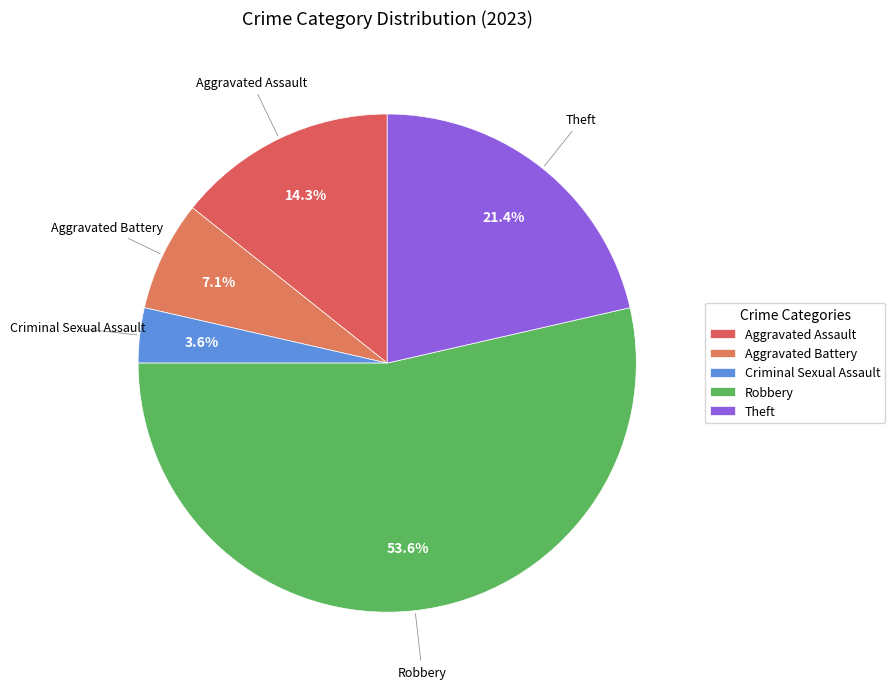

The Aggravated Battery slice represents 7% of the pie. True or false?

True